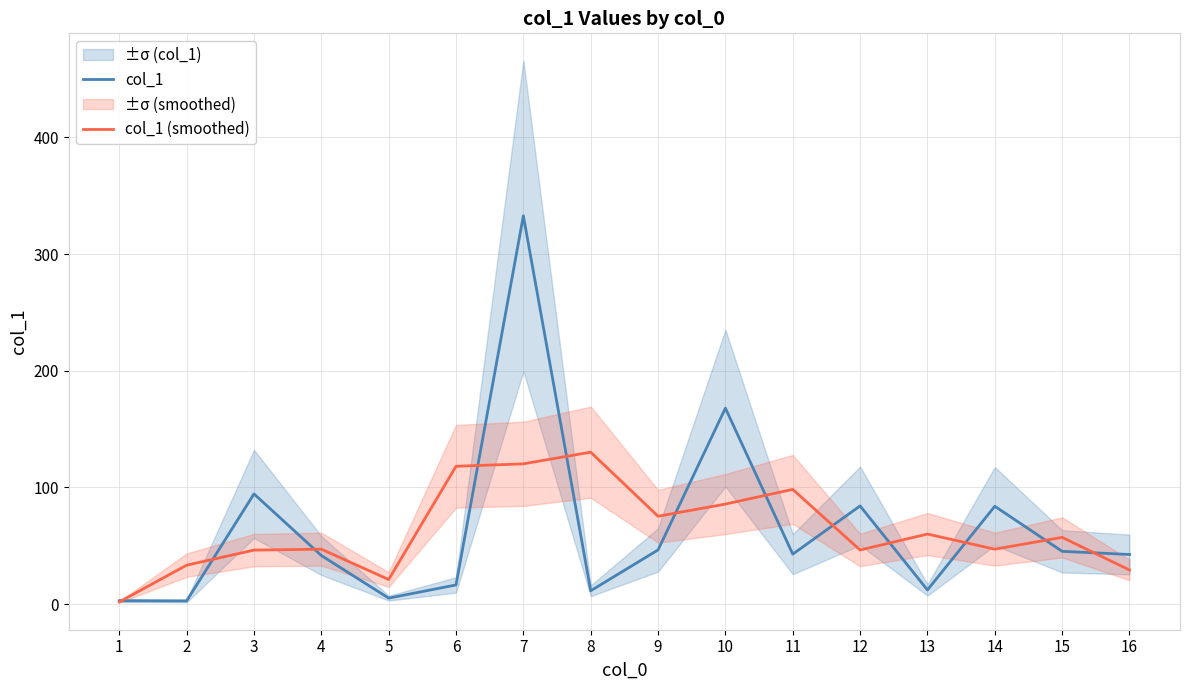

What is the sum of all col_1 values?

1033.6